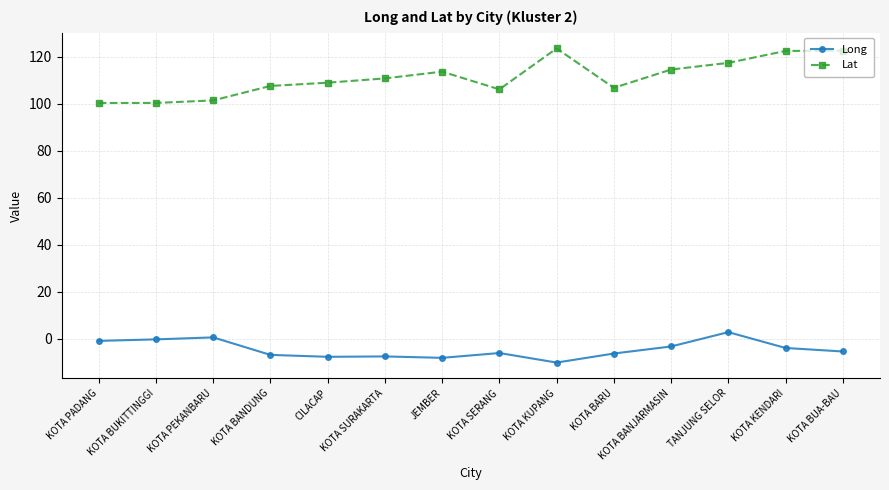

True or false: Long and Lat cross at least once.

False